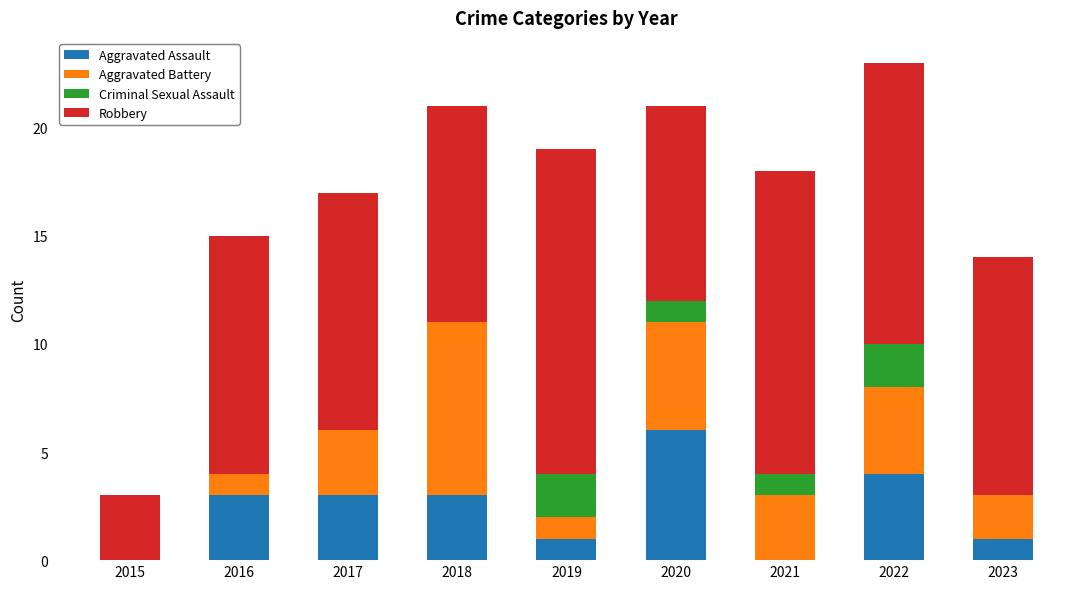

How many Aggravated Assault values are between 1 and 3?

5